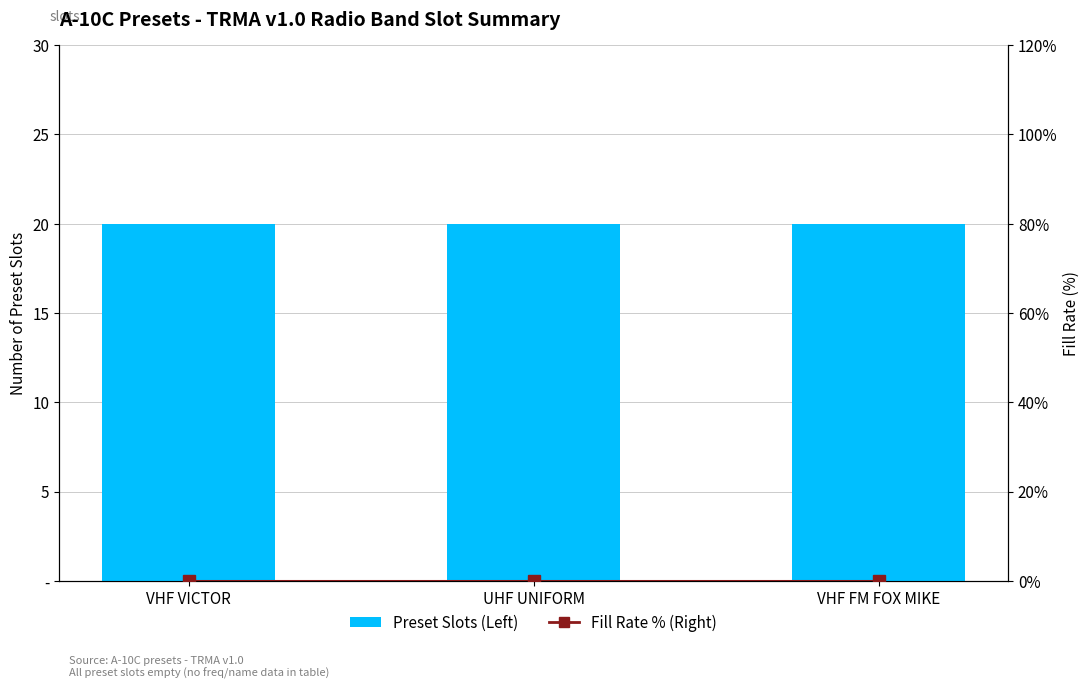

The Preset Slots (Left) series shows 20 at UHF UNIFORM. True or false?

True